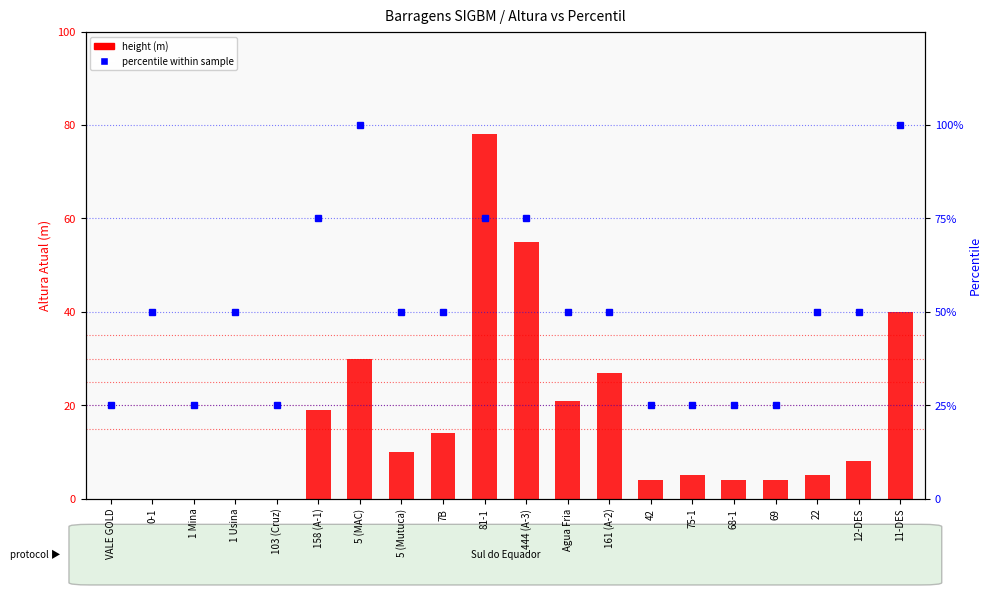

What is the highest value of the height (m) series?

78